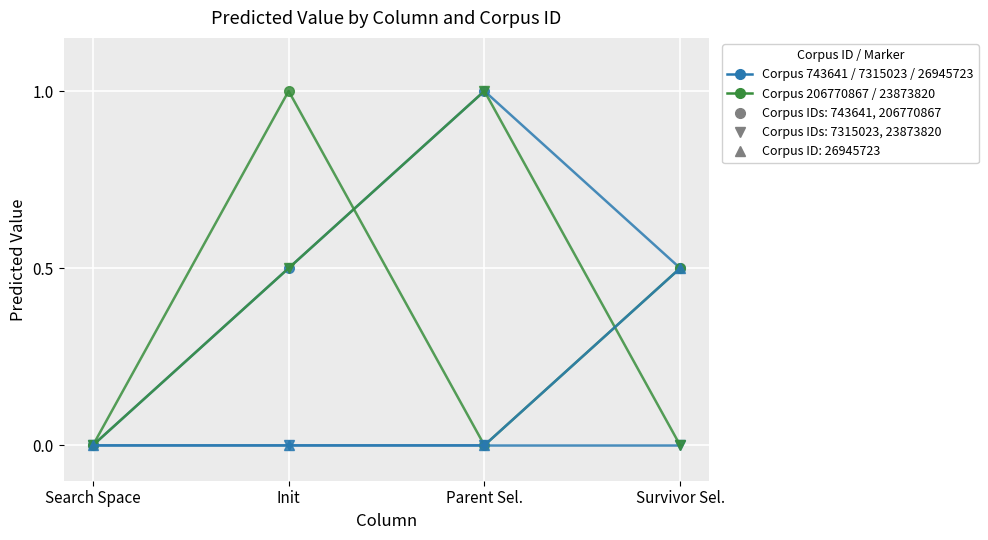

What is the total value across all series at Init?

2.0